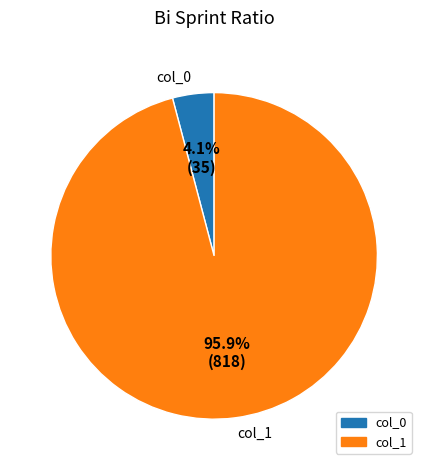

Is there a majority slice in this chart?

Yes